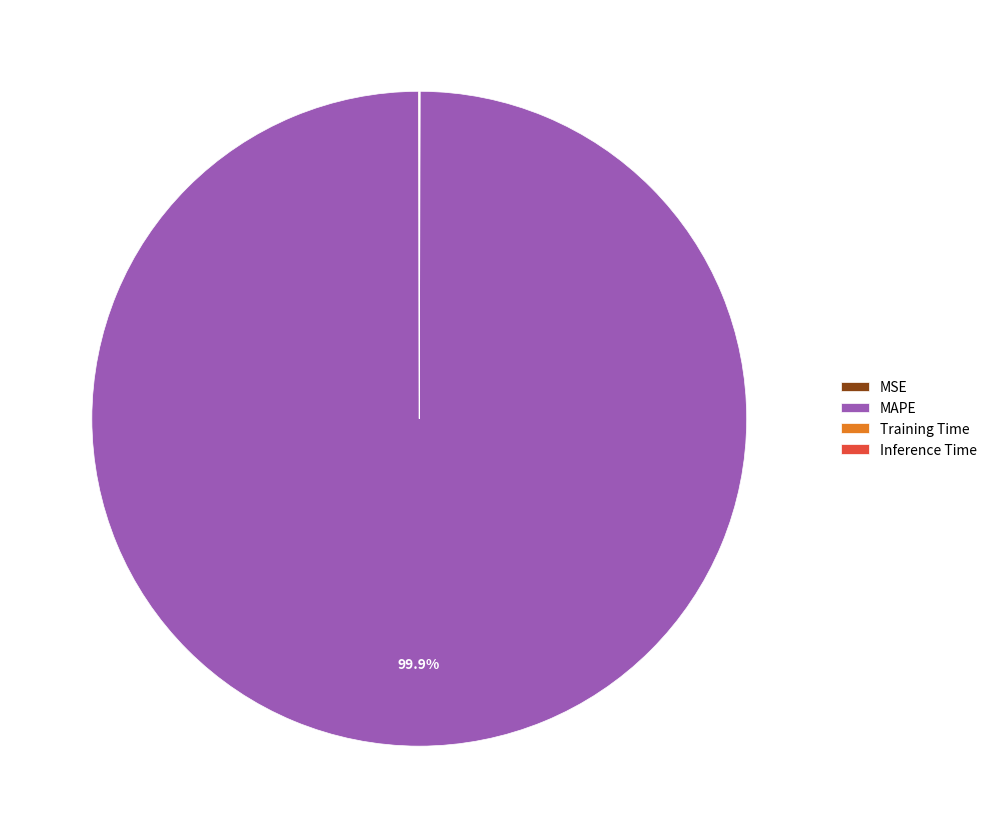

Which category has the biggest portion of the pie?

MAPE